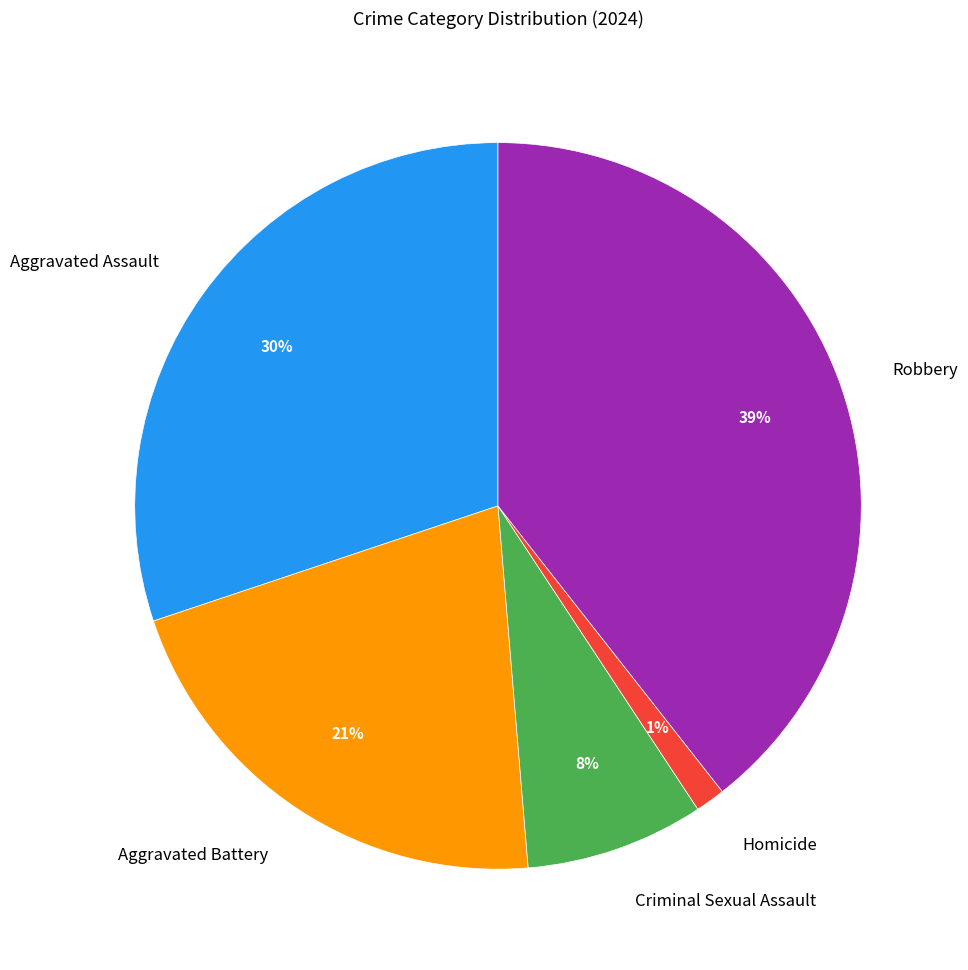

To the nearest percent, what is the difference between the largest and smallest slice percentages?

38%